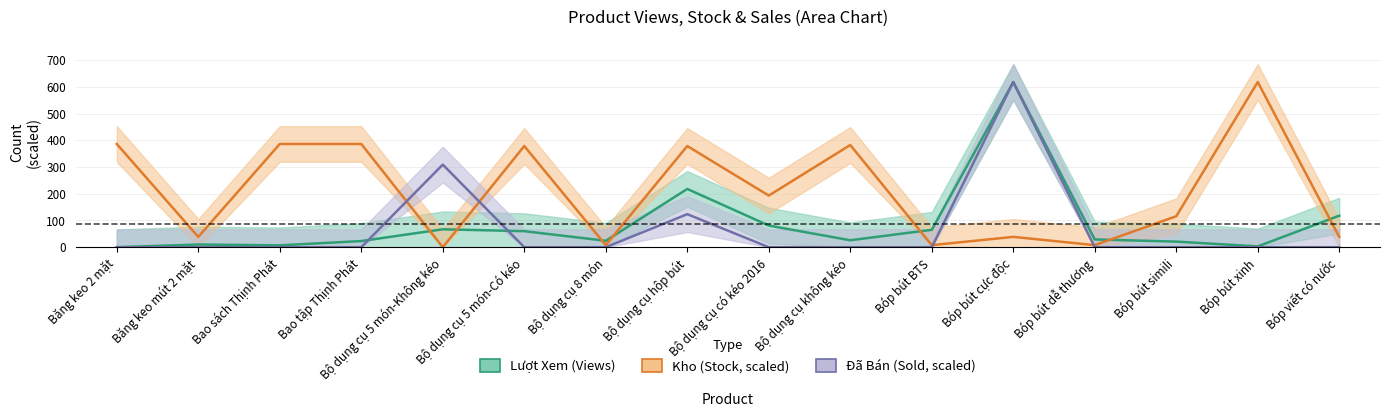

What is the difference between the maximum and second lowest values in the Kho series?

610.3